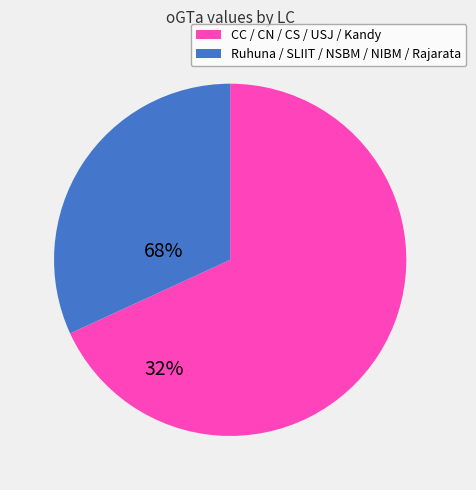

Is there any slice that represents more than half of the pie?

Yes